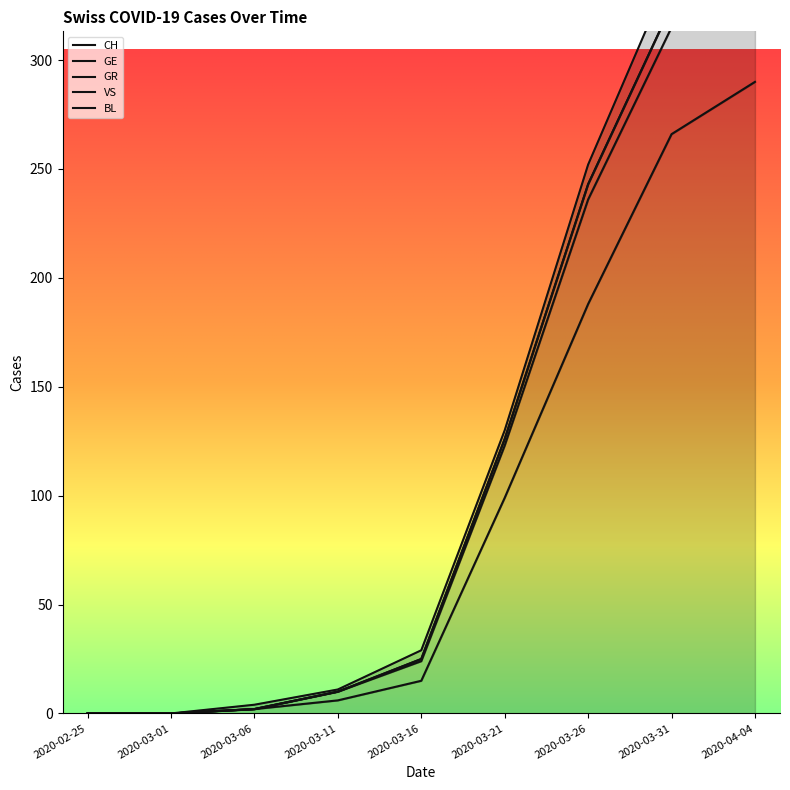

What is the spread (max minus min) of values at 2020-03-21?

31